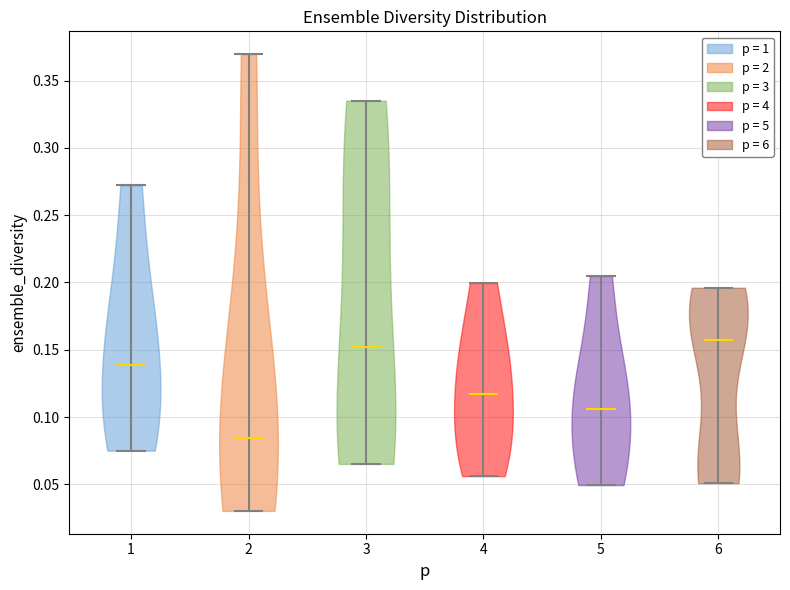

Reading left to right, read every violin against the y-axis: where its median line is, and the lowest and highest points it reaches. The values are not printed on the chart, so give them approximately, as read against the axis.

1: median line 0.140, lowest point 0.075, highest point 0.270
2: median line 0.085, lowest point 0.030, highest point 0.370
3: median line 0.150, lowest point 0.065, highest point 0.335
4: median line 0.115, lowest point 0.055, highest point 0.200
5: median line 0.105, lowest point 0.050, highest point 0.205
6: median line 0.160, lowest point 0.050, highest point 0.195